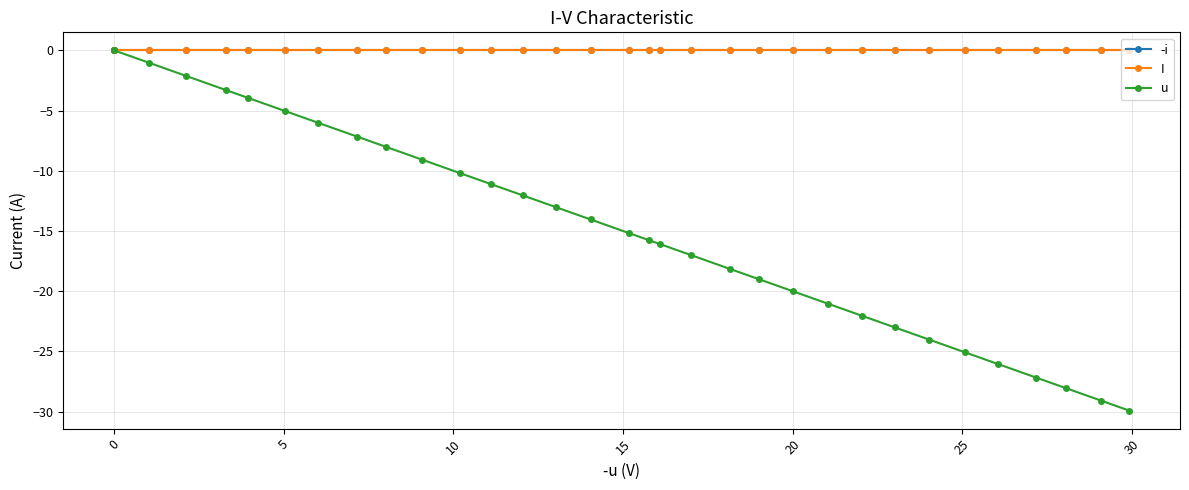

True or false: I has more than 0 interior local peaks.

True